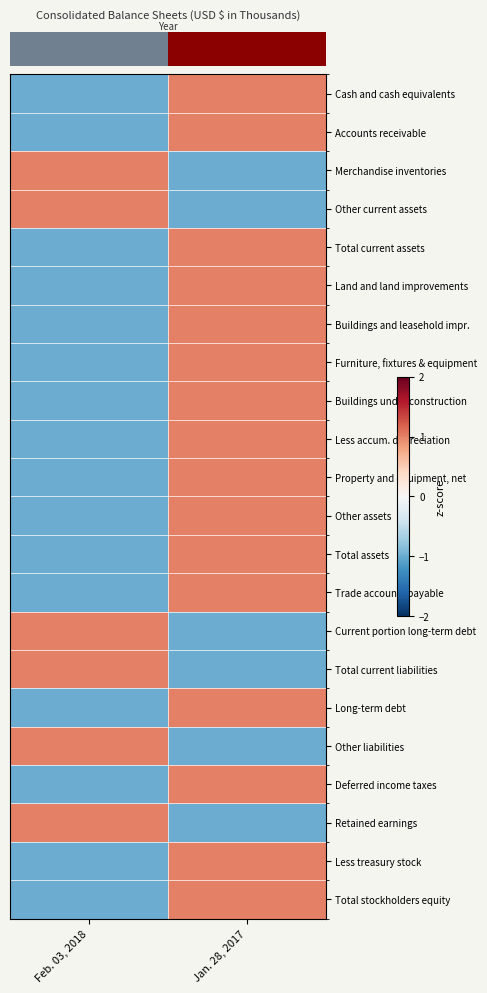

Between Jan. 28, 2017 and Feb. 03, 2018, which is larger?

Jan. 28, 2017